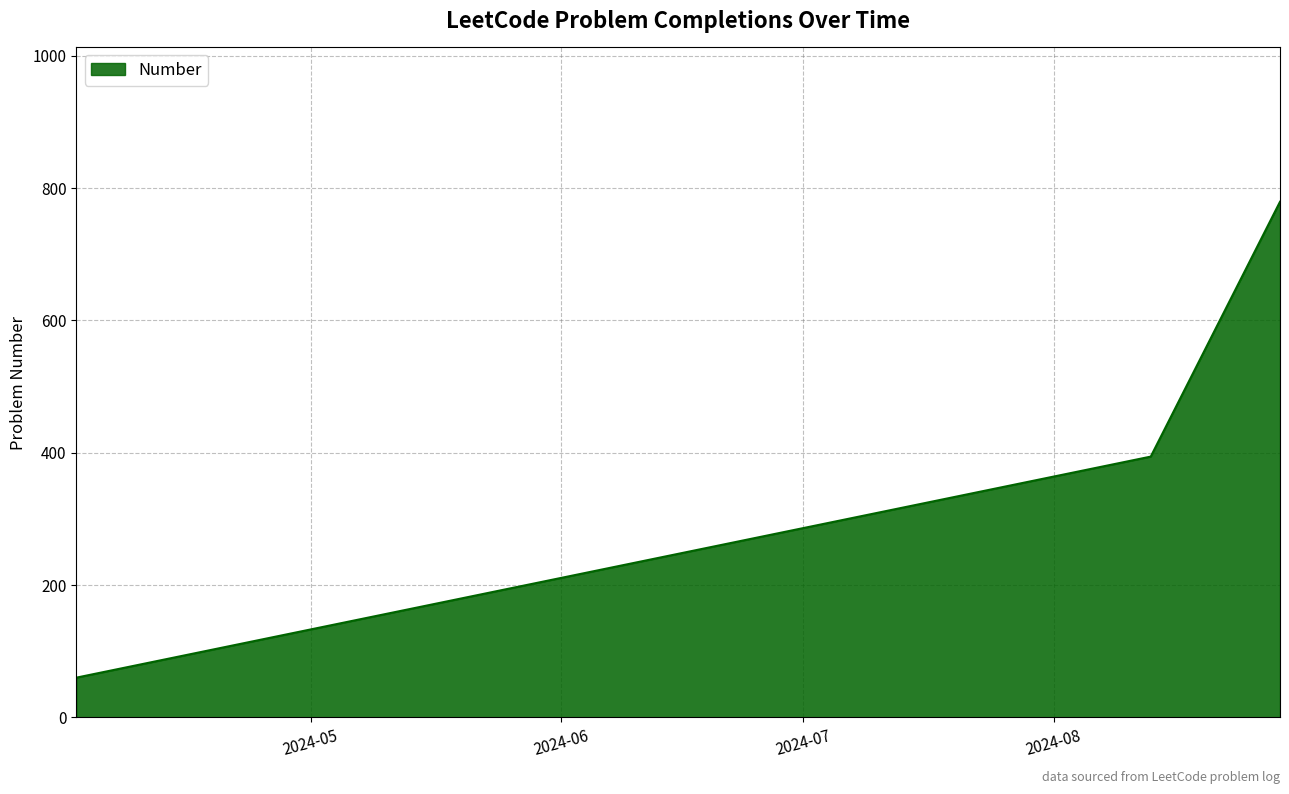

Reading left to right, what are all the values shown in this chart?

60	394	779